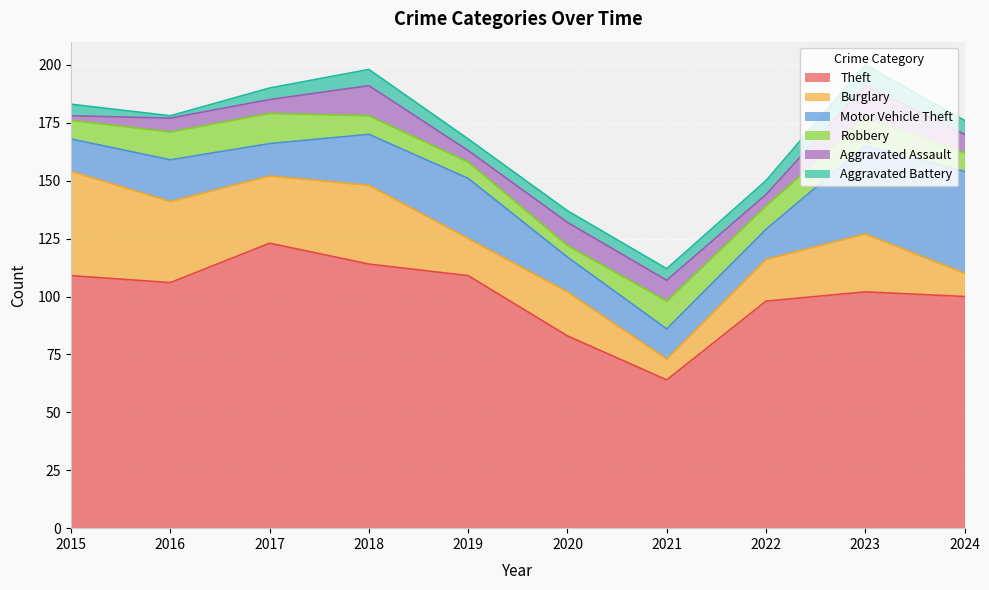

How many categories are shown in the chart?

10